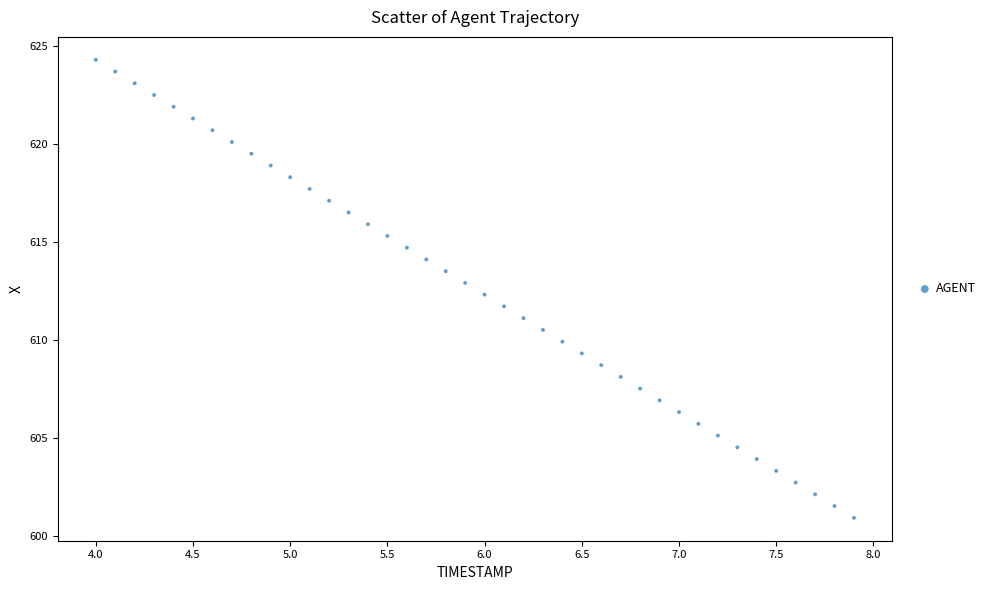

What is the range of X values (max minus min)?

3.9